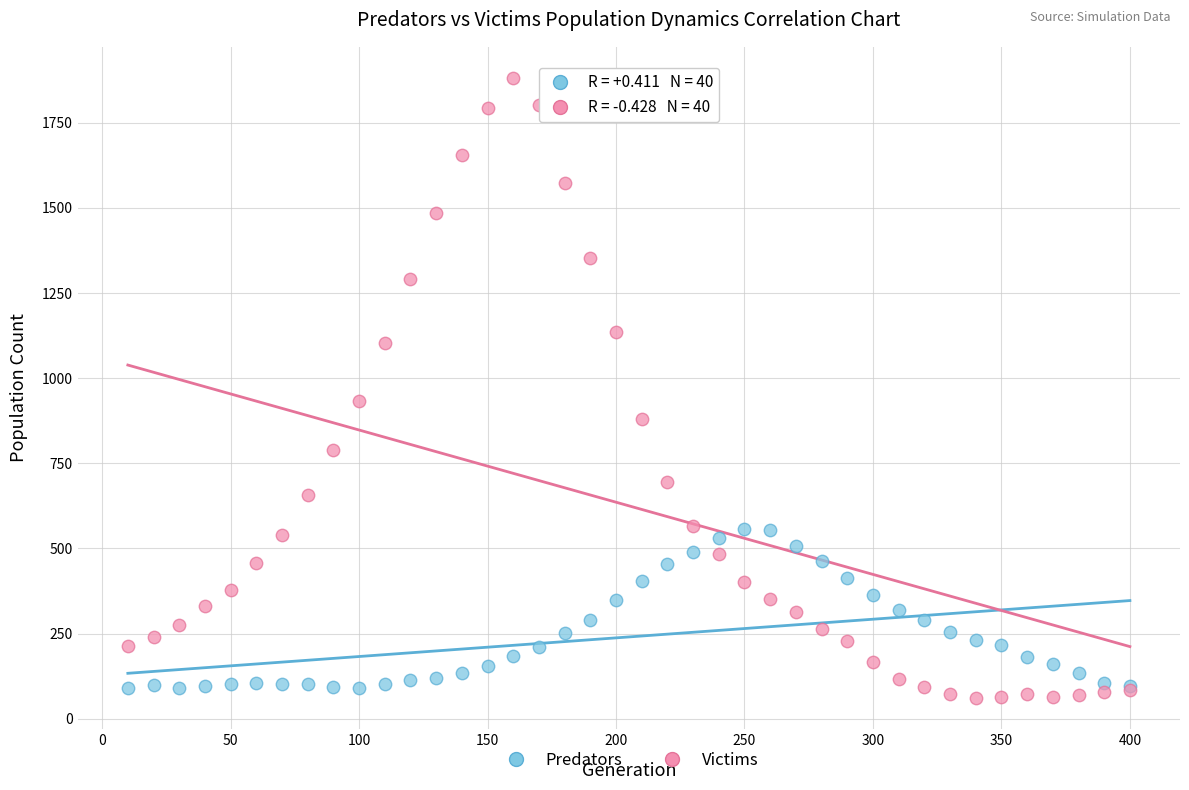

Which series reaches the minimum Y coordinate?

Victims